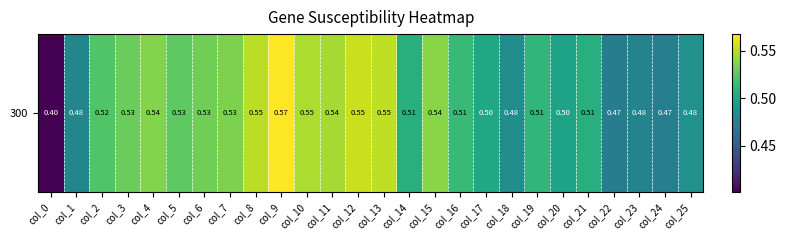

What is the approximate value at col_17?

0.5